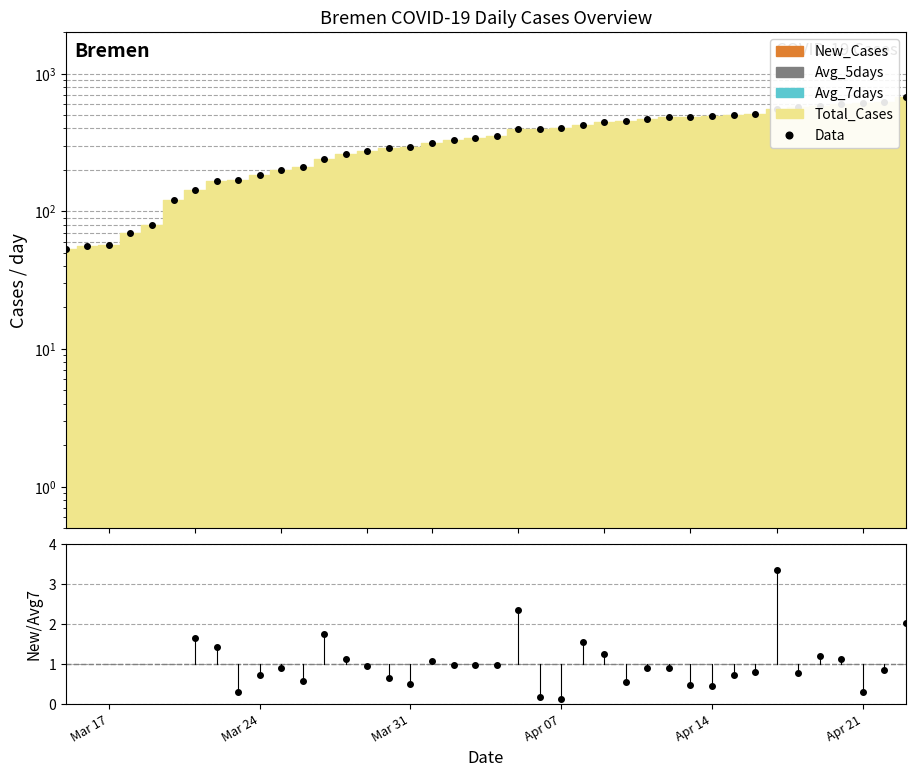

How many values in the New/Avg7 series exceed 0?

34